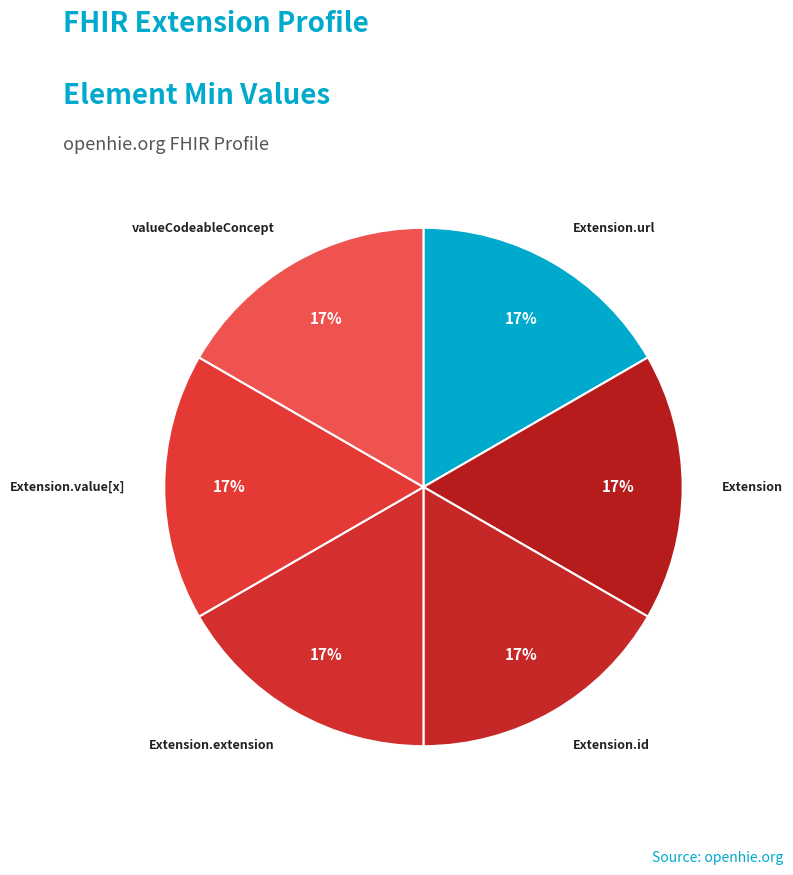

How many slices are in this pie chart?

6